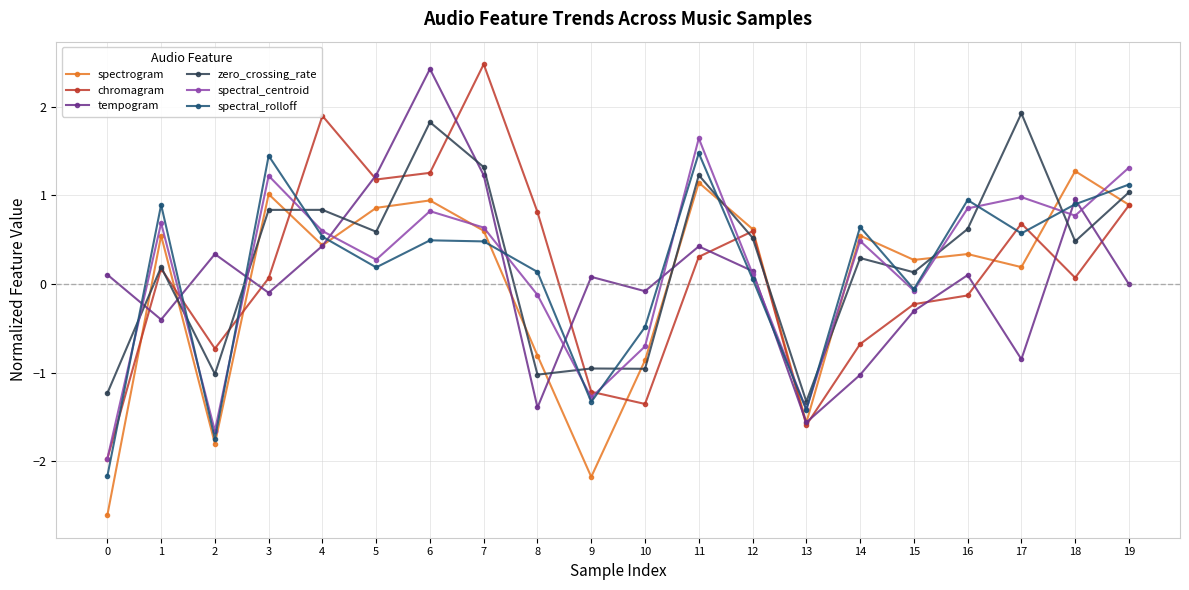

What value does the spectral_rolloff series have at 0?

-2.2